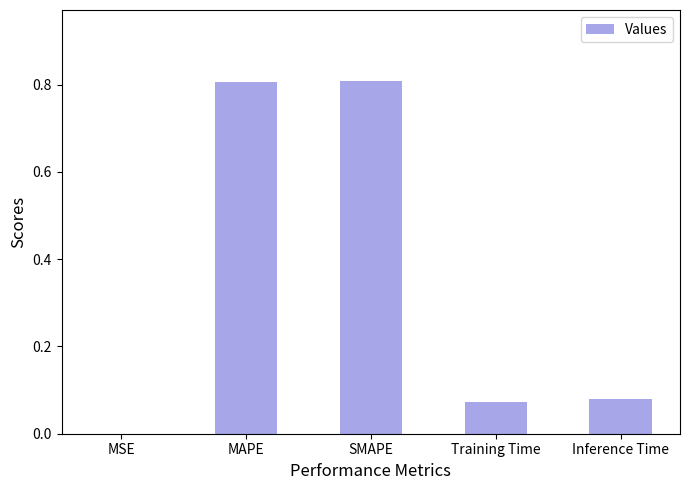

The chart shows a value of 0.3 at SMAPE. True or false?

False